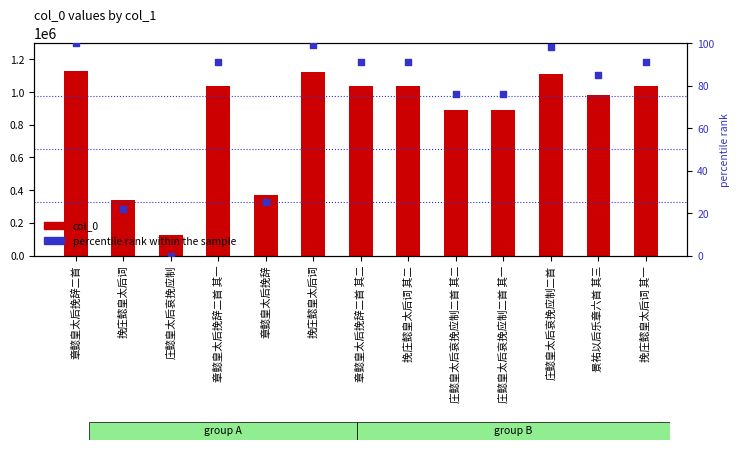

At which category is the sum across all series the highest?

章懿皇太后挽辞二首